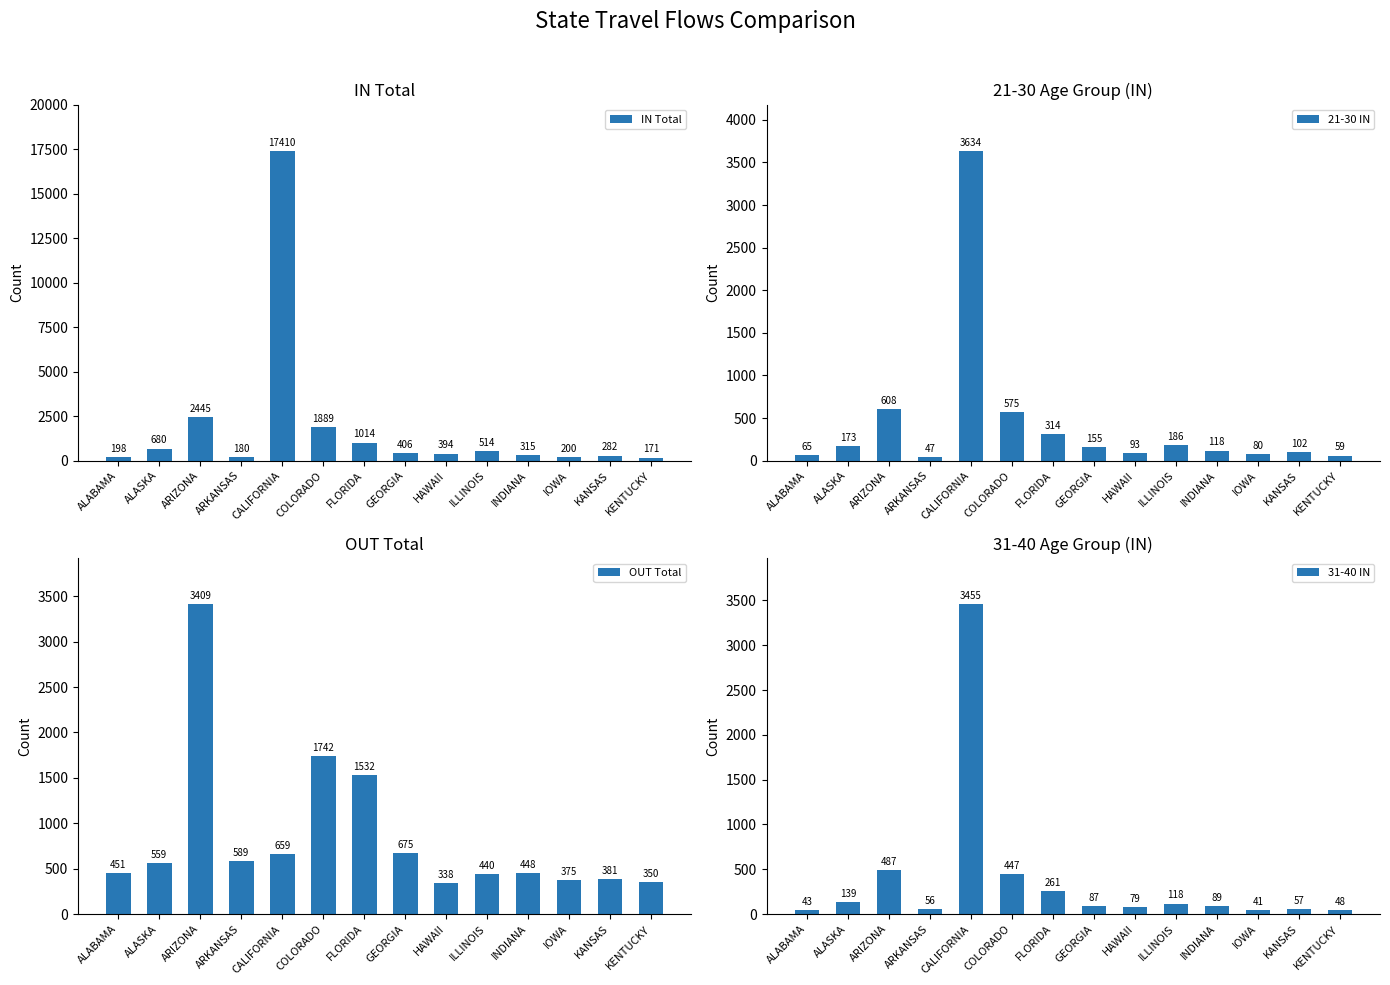

Rank the series at ALABAMA from highest to lowest value.

OUT Total, IN Total, 21-30 IN, 31-40 IN